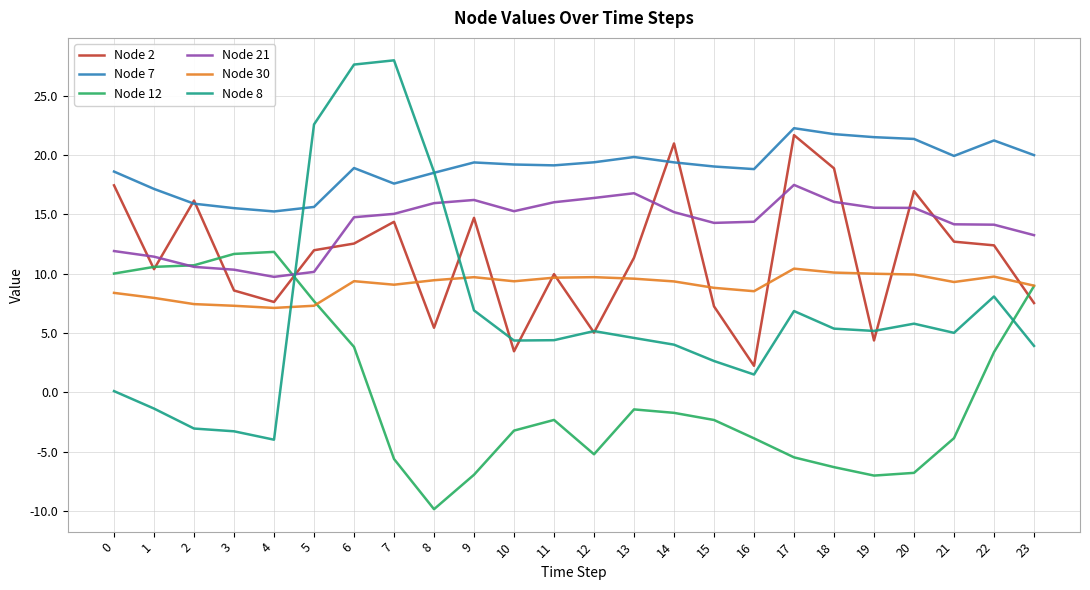

How many categories are shown in the chart?

24